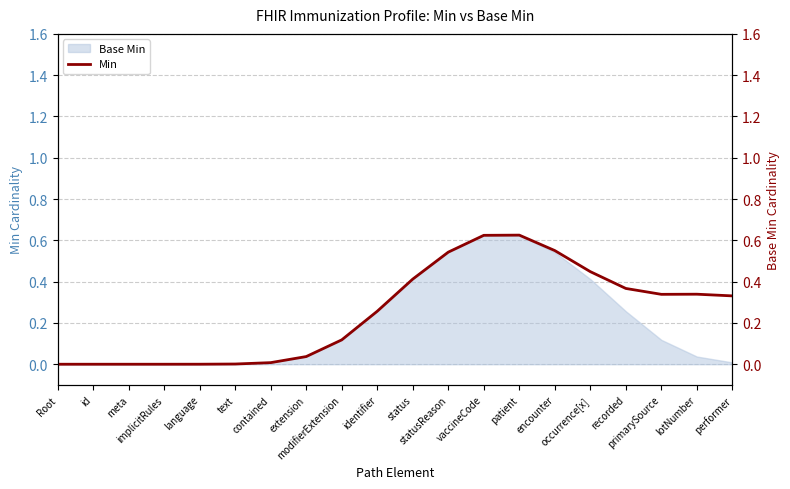

Which category has the lowest value across all series?

Root